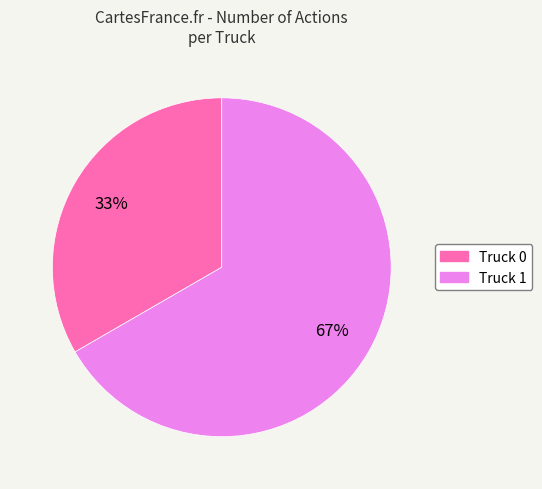

What percentage is the Truck 1 slice, to the nearest percent?

67%